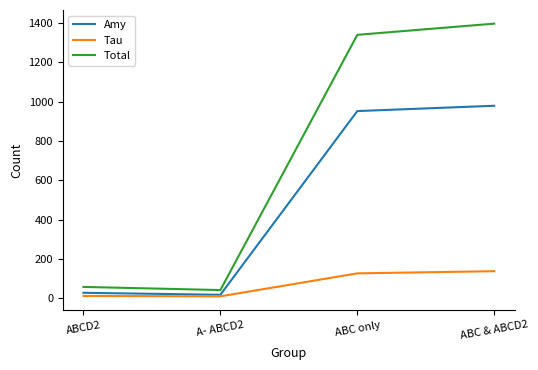

True or false: Total and Amy cross at least once.

False